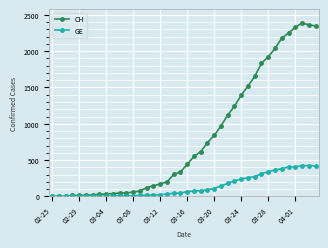

True or false: CH has more than 0 points higher than both neighbors.

True